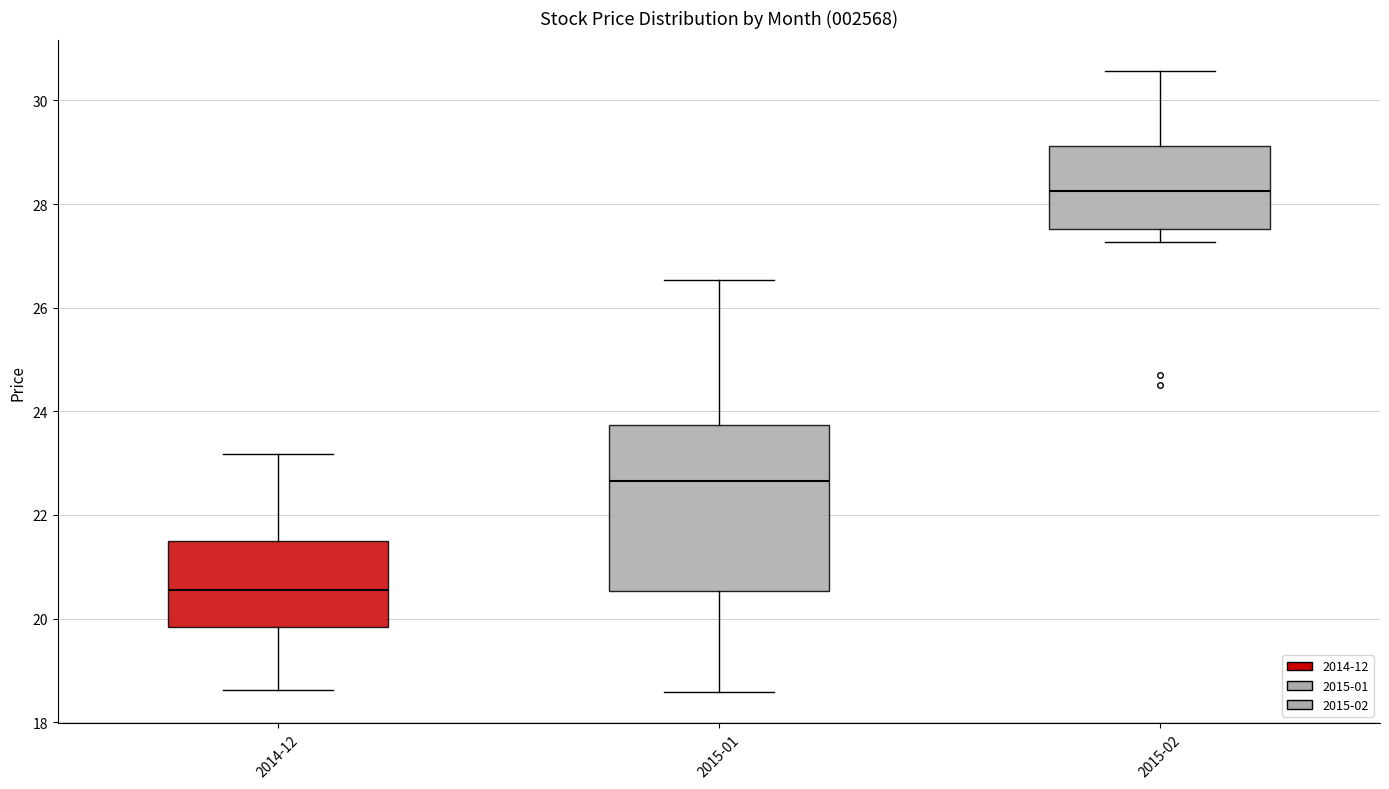

Which box's median line is the lowest?

2014-12